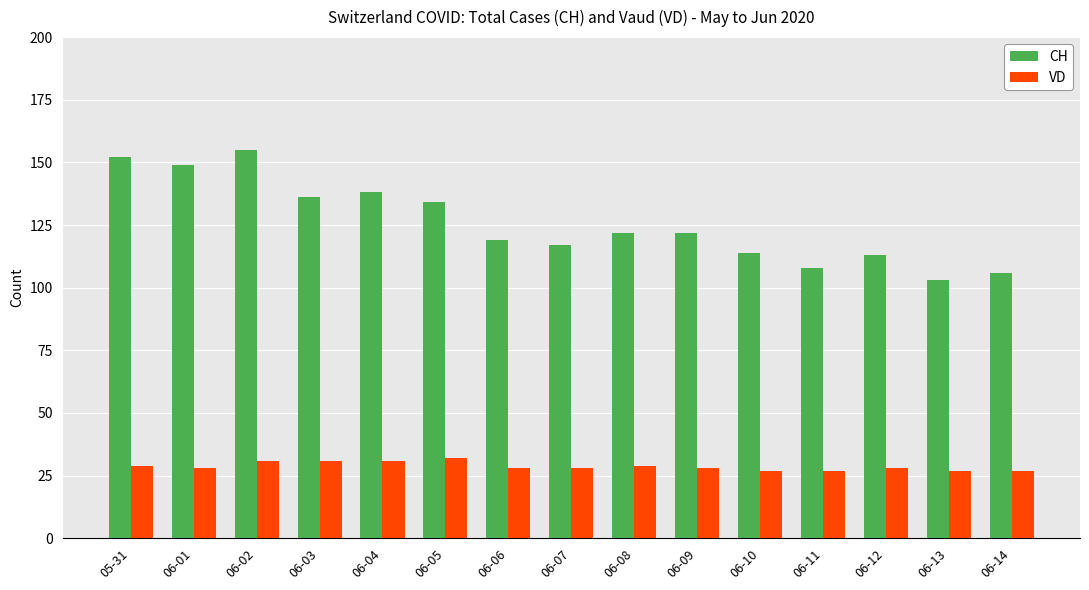

Reading left to right, transcribe all the data shown in this chart.

CH: 152	149	155	136	138	134	119	117	122	122	114	108	113	103	106
VD: 29	28	31	31	31	32	28	28	29	28	27	27	28	27	27